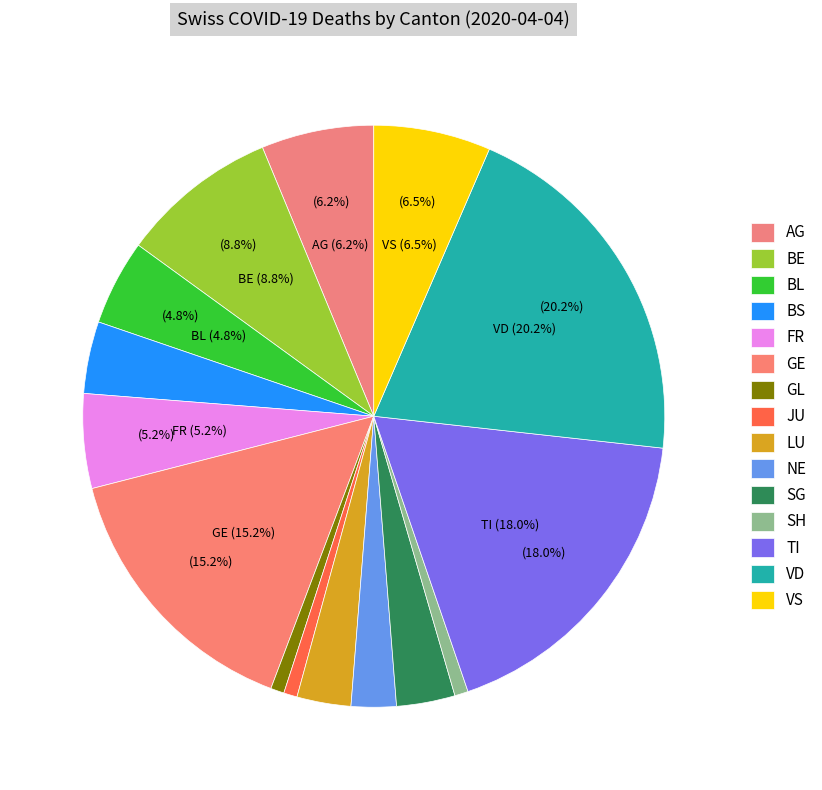

Is it true that SO is 0% of the pie?

True